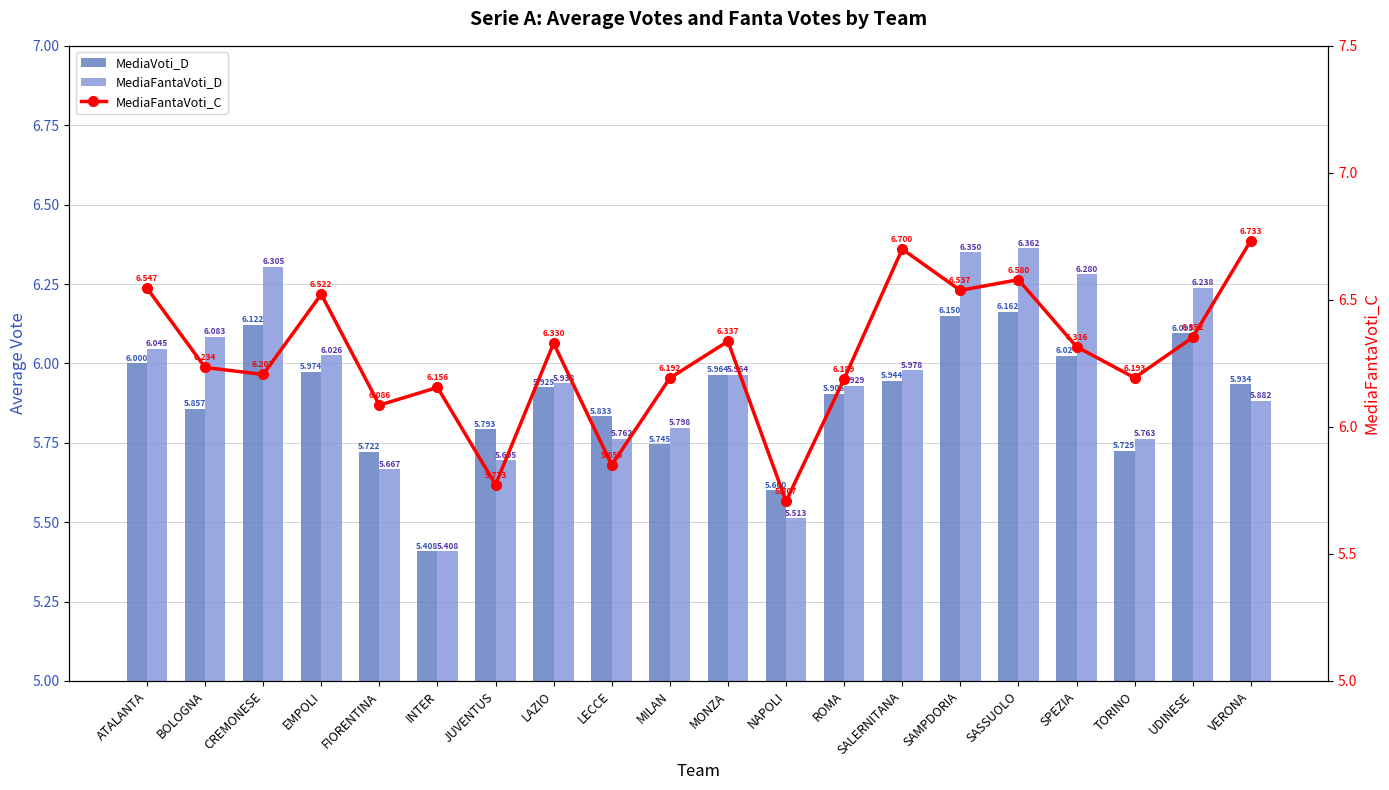

Which series has the largest range (max minus min)?

MediaFantaVoti_C